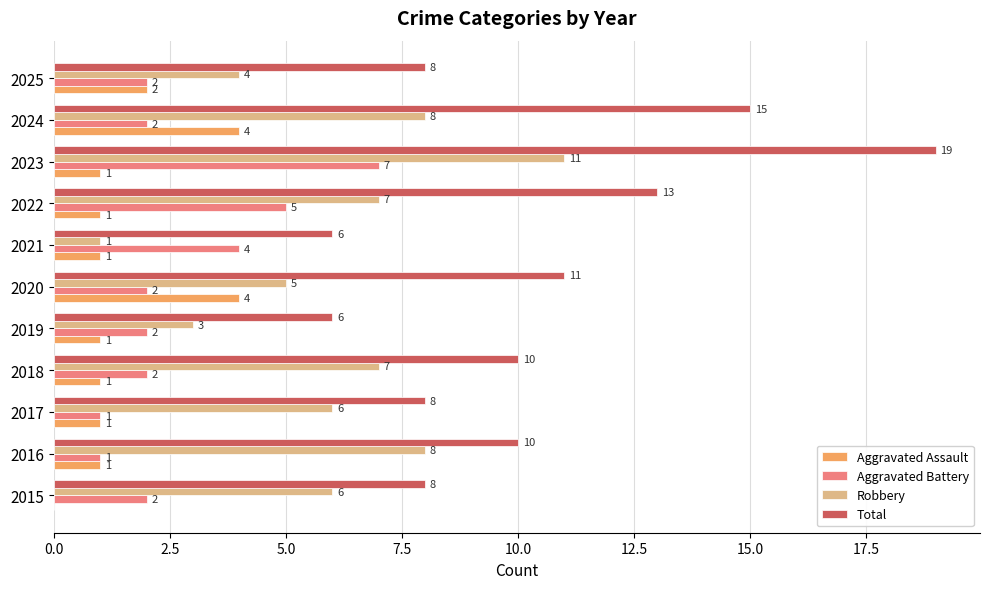

True or false: Aggravated Assault has a value of 1 at 2019.

True